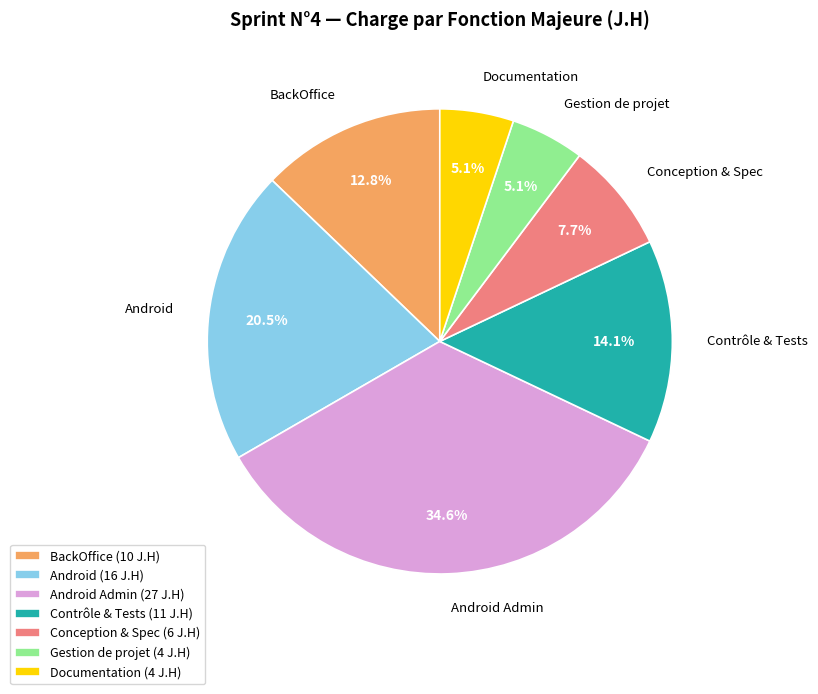

What percentage do BackOffice and Conception & Spec together represent?

20.5%